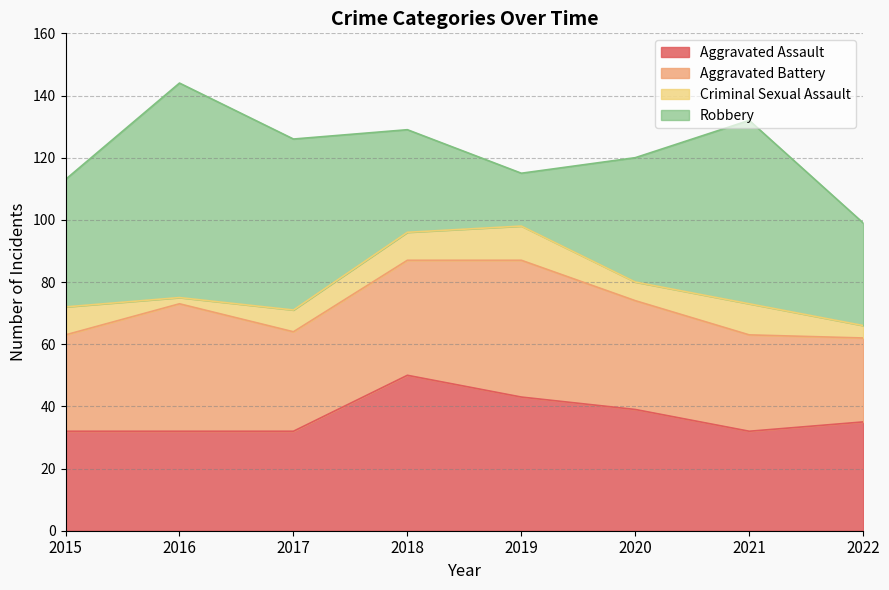

How many values in the Robbery series are below 41?

4